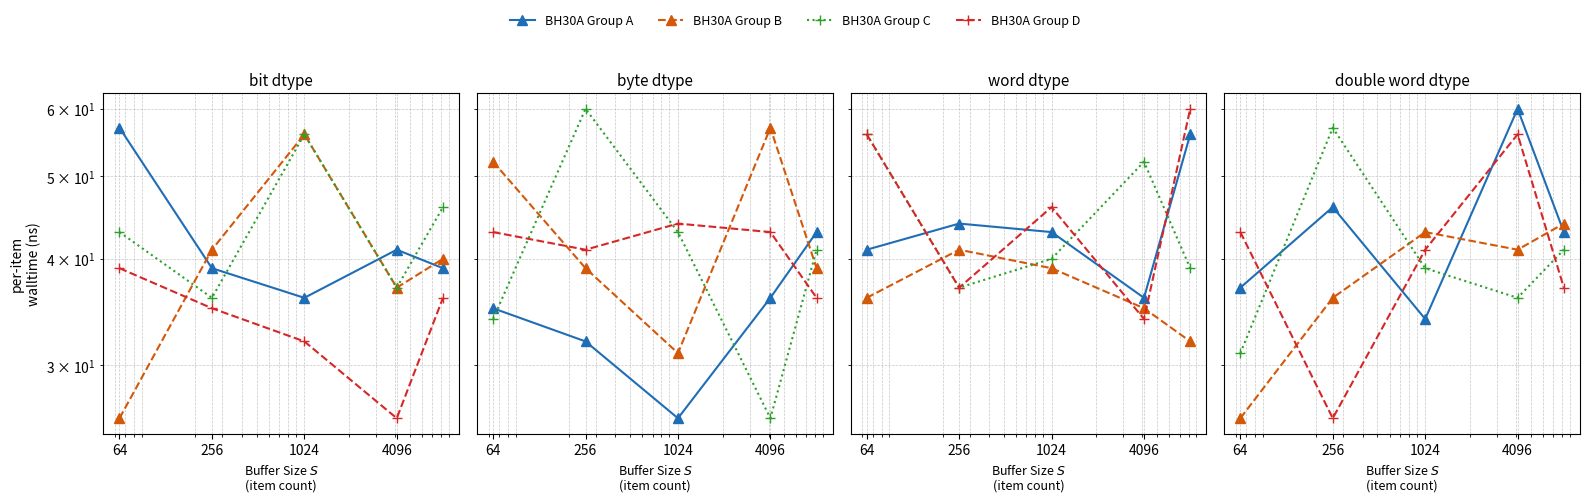

Where does the BH30A Group C series first go above 43?

1024